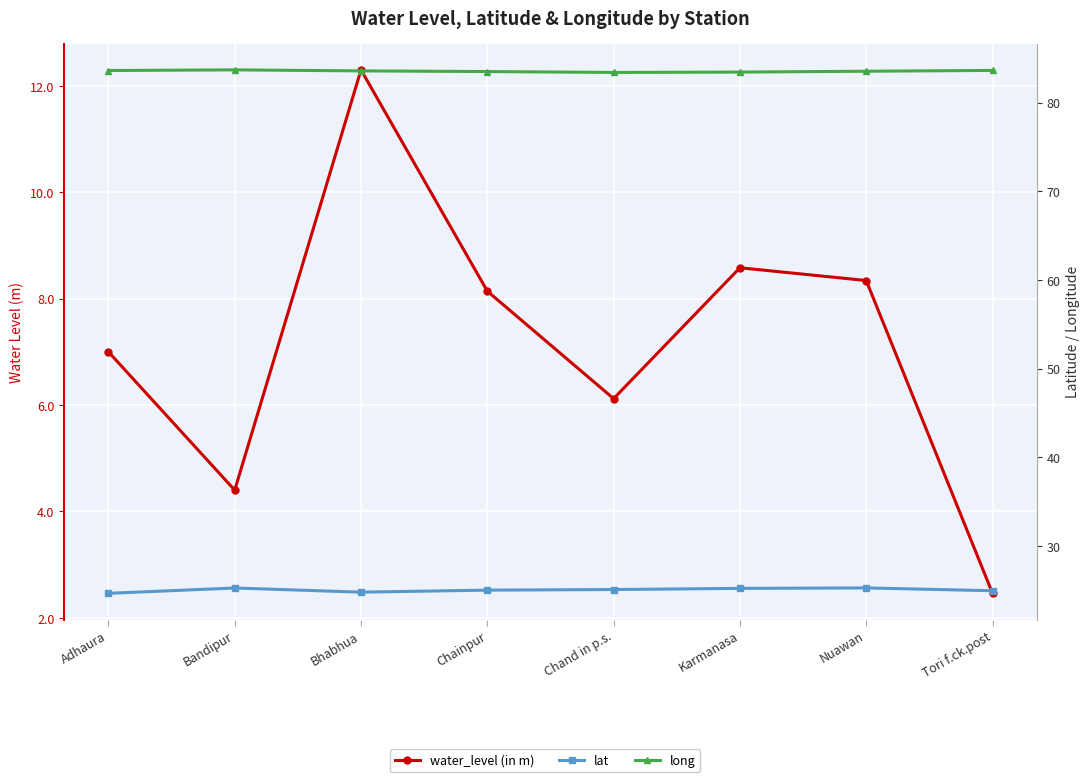

What position from the left is Chand in p.s.?

5